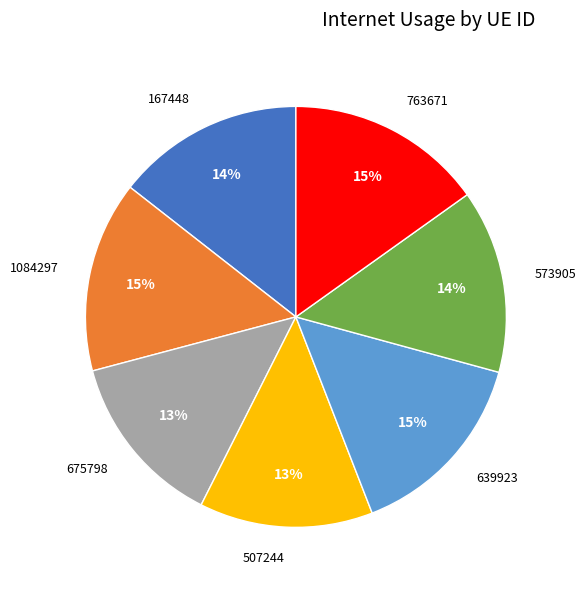

Approximately how many times larger is the value at 573905 compared to 507244?

1.1